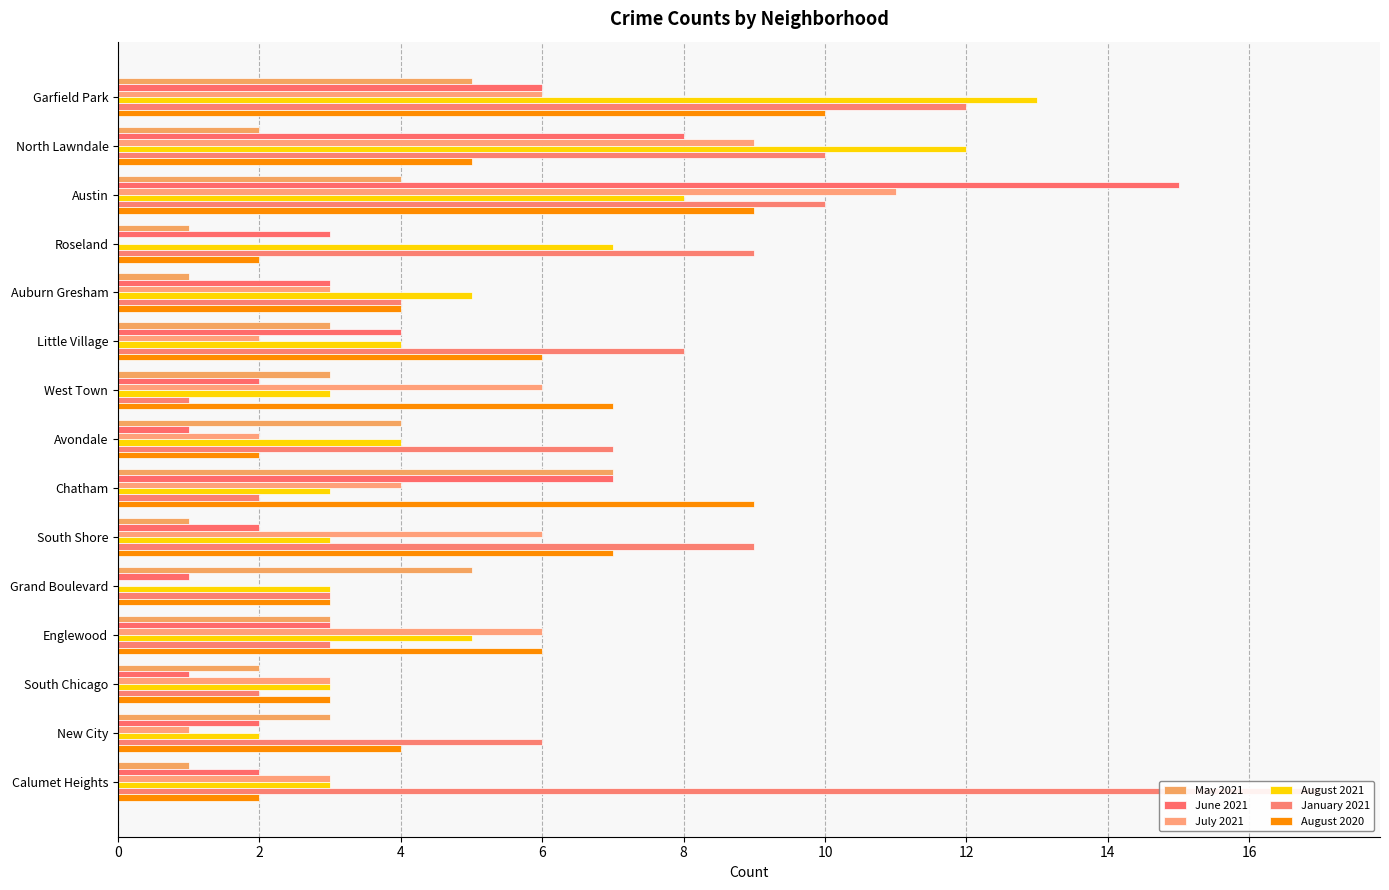

Is it true that August 2021 equals 12 at North Lawndale?

True